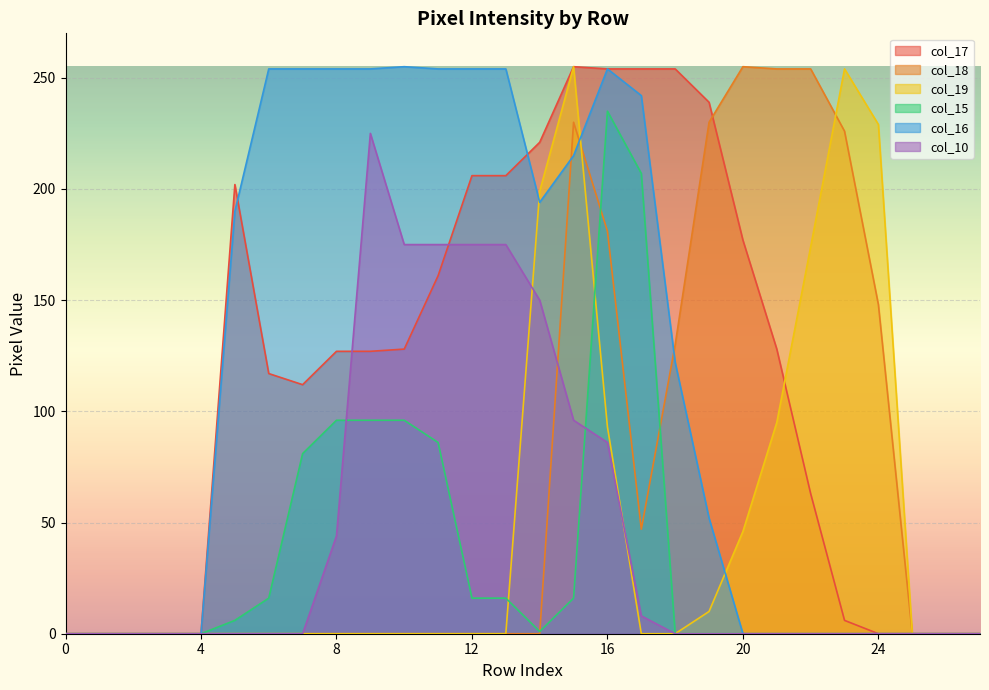

How many interior local peaks does the col_18 series have?

2